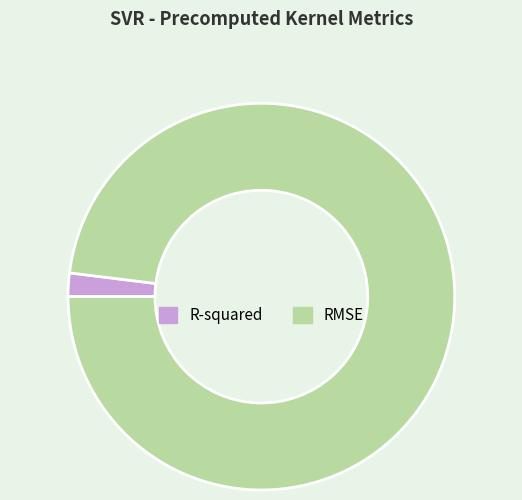

Combined, do R-squared and RMSE account for over 50%?

Yes